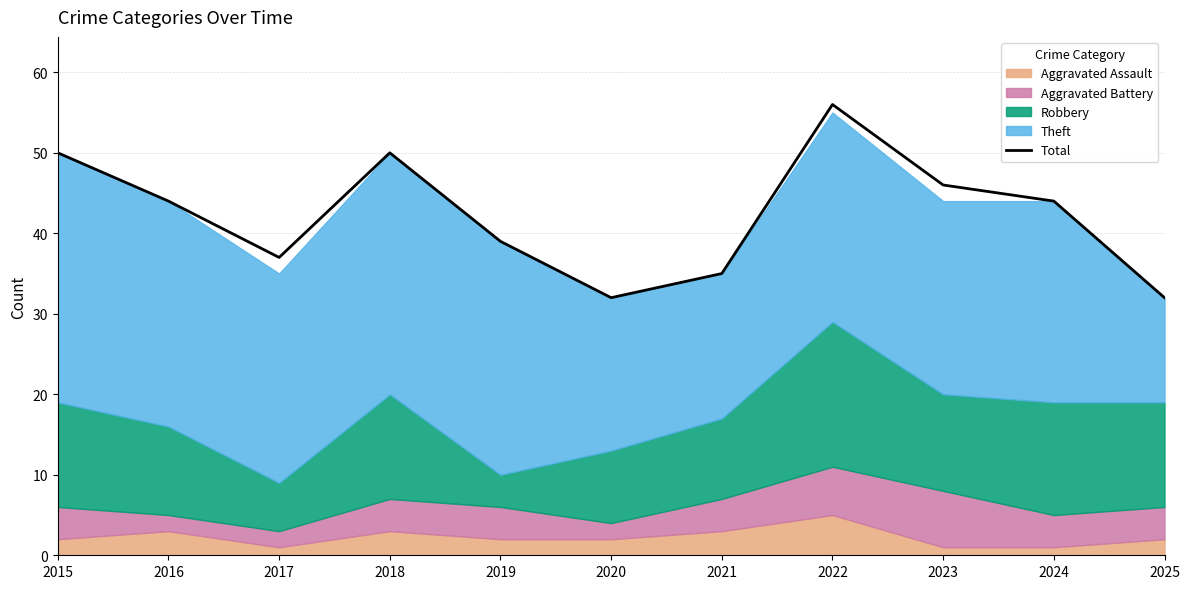

True or false: Total has a value of 60 at 2017.

False